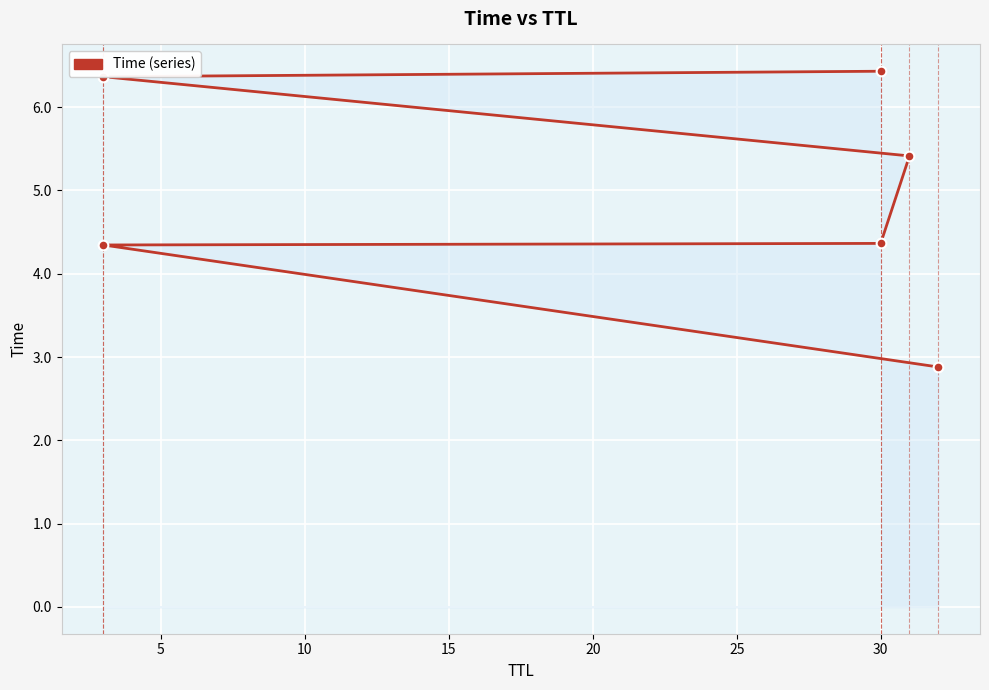

True or false: there are more than 1 points higher than both neighbors.

False